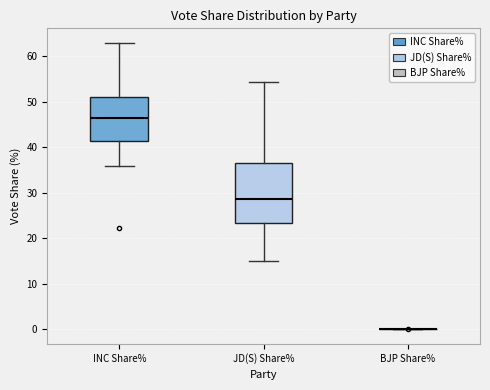

Reading left to right, read every box against the y-axis: the position of its median line, the range the box covers, and the ends of its whiskers. The values are not printed on the chart, so give them approximately, as read against the axis.

INC Share%: median 47, box 42 to 51, whiskers 36 to 63
JD(S) Share%: median 29, box 23 to 36, whiskers 15 to 54
BJP Share%: box collapsed to a line at 0, whiskers 0 to 0